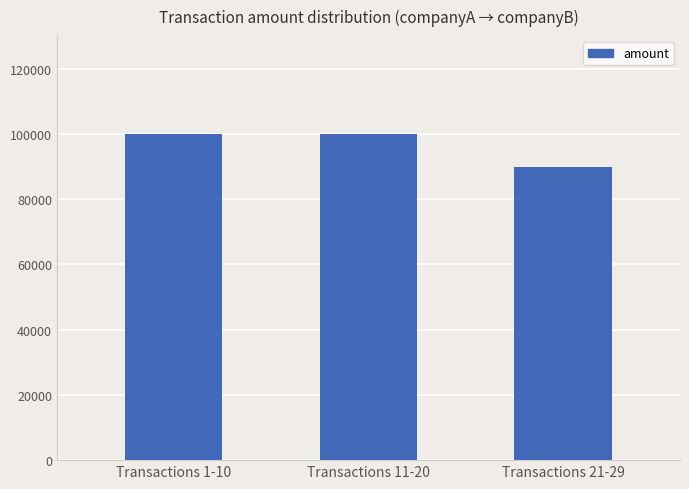

Reading left to right, transcribe all the data shown in this chart.

100000	100000	90000